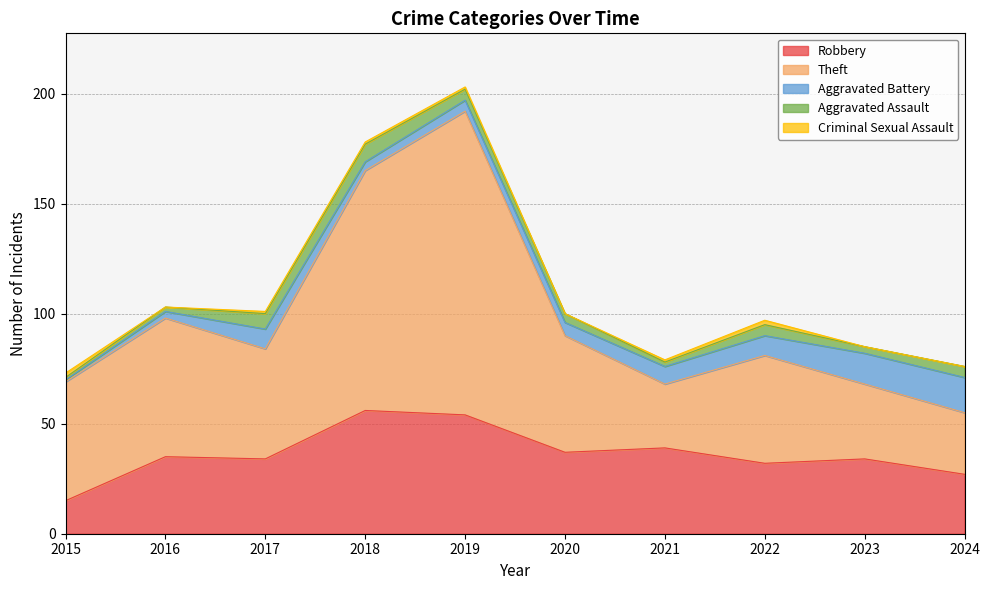

What is the greatest value displayed?

138